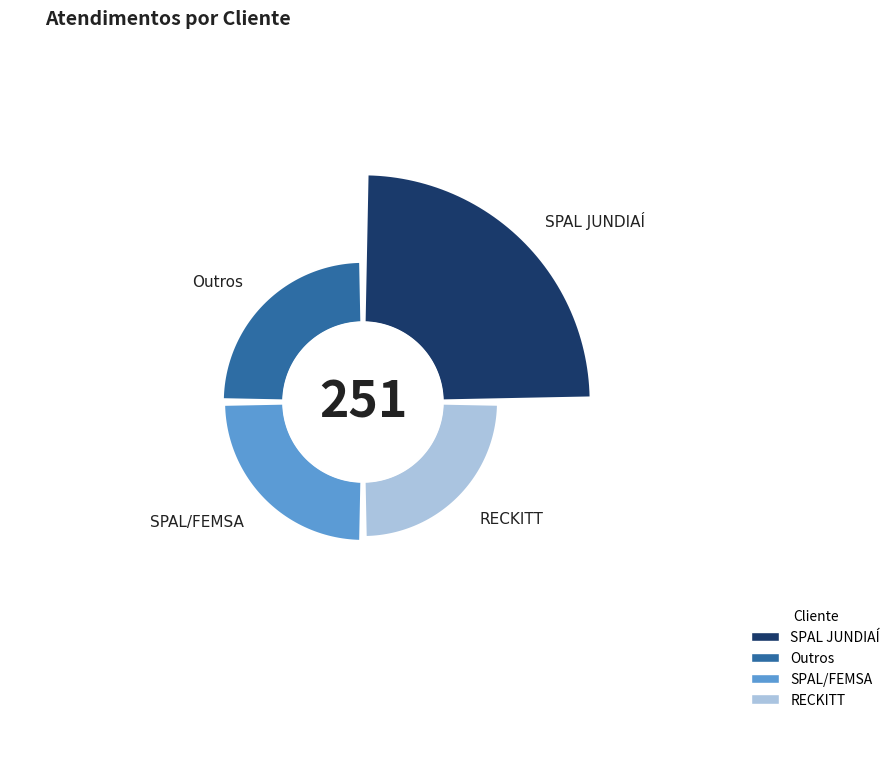

How many slices are in this pie chart?

4